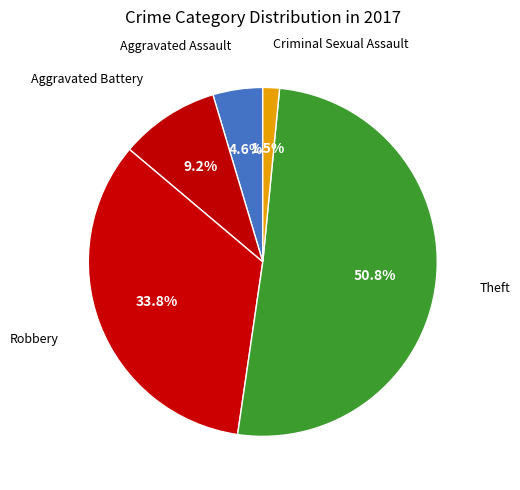

To the nearest percent, what is the combined percentage of Aggravated Assault and Theft?

55%